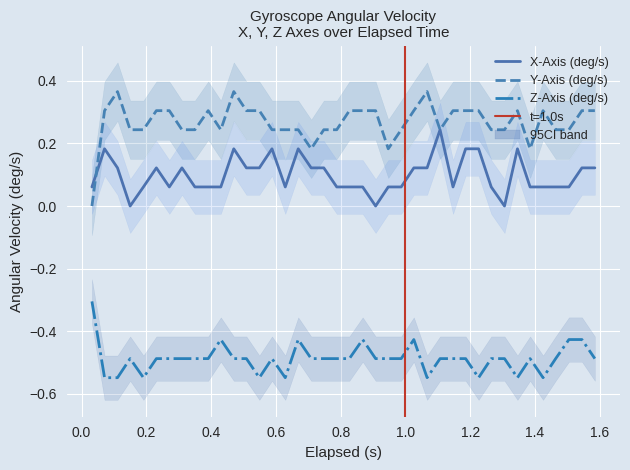

True or false: Y-Axis (deg/s) and Z-Axis (deg/s) cross at least once.

False